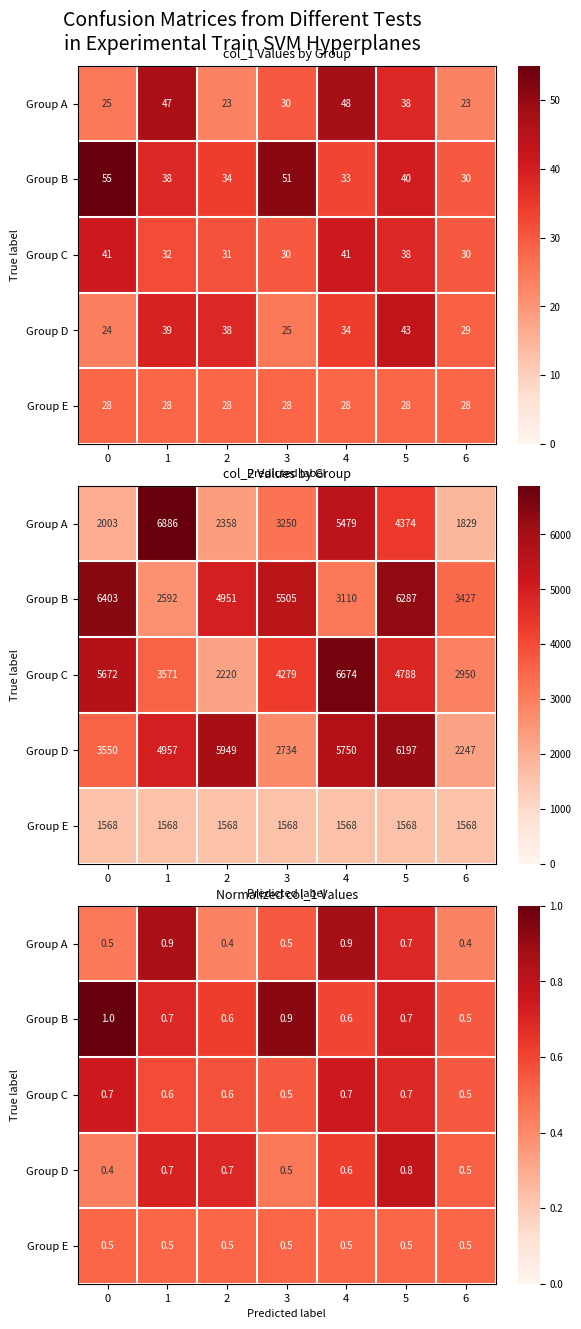

Read the Group B value at 6.

0.5